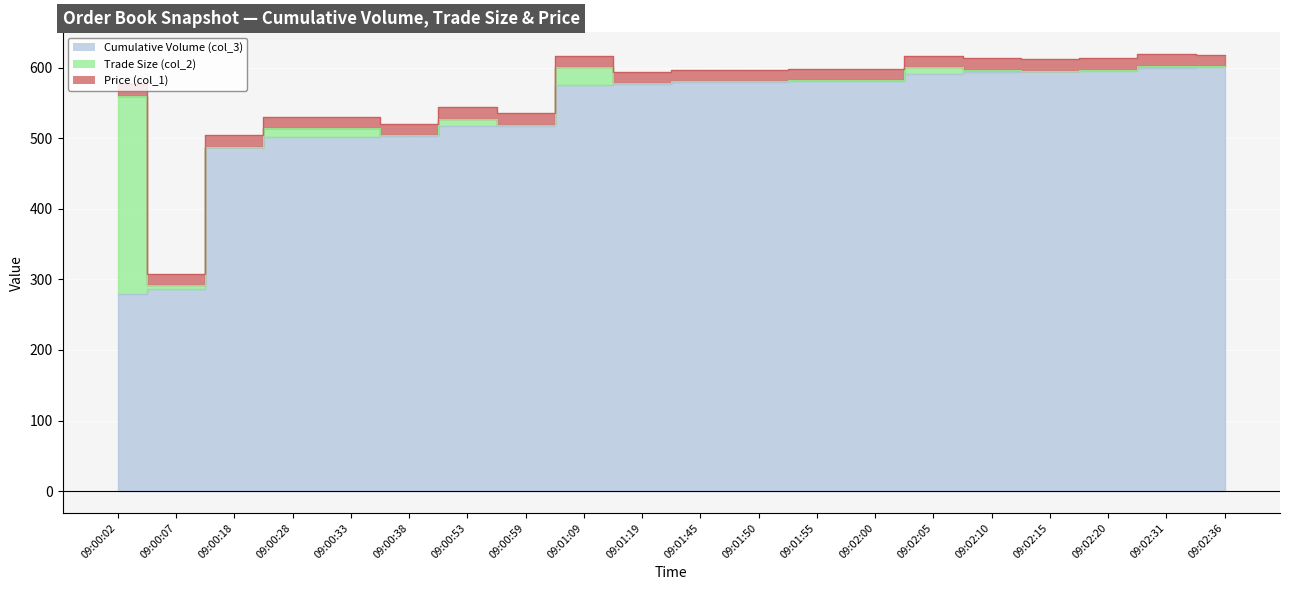

Reading right to left, what are all the values shown in this chart?

Cumulative Volume (col_3): 09:02:36=601.0	09:02:31=600.0	09:02:20=596.0	09:02:15=595.0	09:02:10=594.0	09:02:05=591.0	09:02:00=581.0	09:01:55=581.0	09:01:50=580.0	09:01:45=580.0	09:01:19=577.0	09:01:09=575.0	09:00:59=518.0	09:00:53=517.0	09:00:38=503.0	09:00:33=502.0	09:00:28=502.0	09:00:18=487.0	09:00:07=286.0	09:00:02=280.0
Trade Size (col_2): 09:02:36=1.0	09:02:31=3.0	09:02:20=1.0	09:02:15=1.0	09:02:10=3.0	09:02:05=10.0	09:02:00=1.0	09:01:55=1.0	09:01:50=1.0	09:01:45=1.0	09:01:19=1.0	09:01:09=26.0	09:00:59=1.0	09:00:53=11.0	09:00:38=1.0	09:00:33=12.0	09:00:28=12.0	09:00:18=1.0	09:00:07=6.0	09:00:02=280.0
Price (col_1): 09:02:36=16.2	09:02:31=16.2	09:02:20=16.2	09:02:15=16.2	09:02:10=16.2	09:02:05=16.2	09:02:00=16.2	09:01:55=16.2	09:01:50=16.2	09:01:45=16.2	09:01:19=16.2	09:01:09=16.2	09:00:59=16.2	09:00:53=16.2	09:00:38=16.2	09:00:33=16.2	09:00:28=16.2	09:00:18=16.2	09:00:07=16.2	09:00:02=16.2